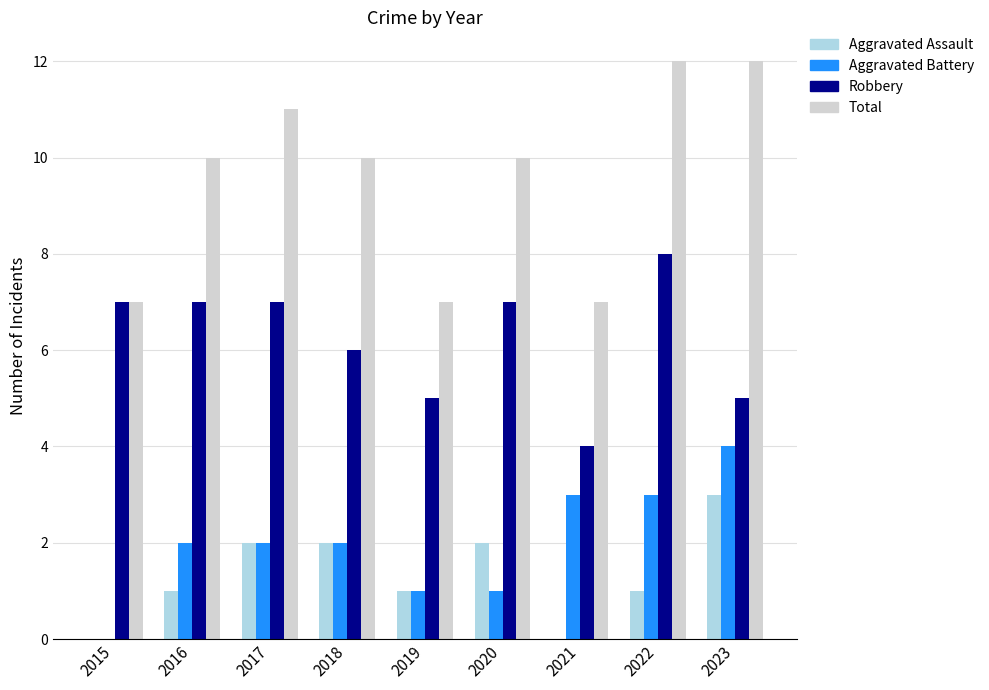

Count the Aggravated Assault values in the range 1 to 2.

6